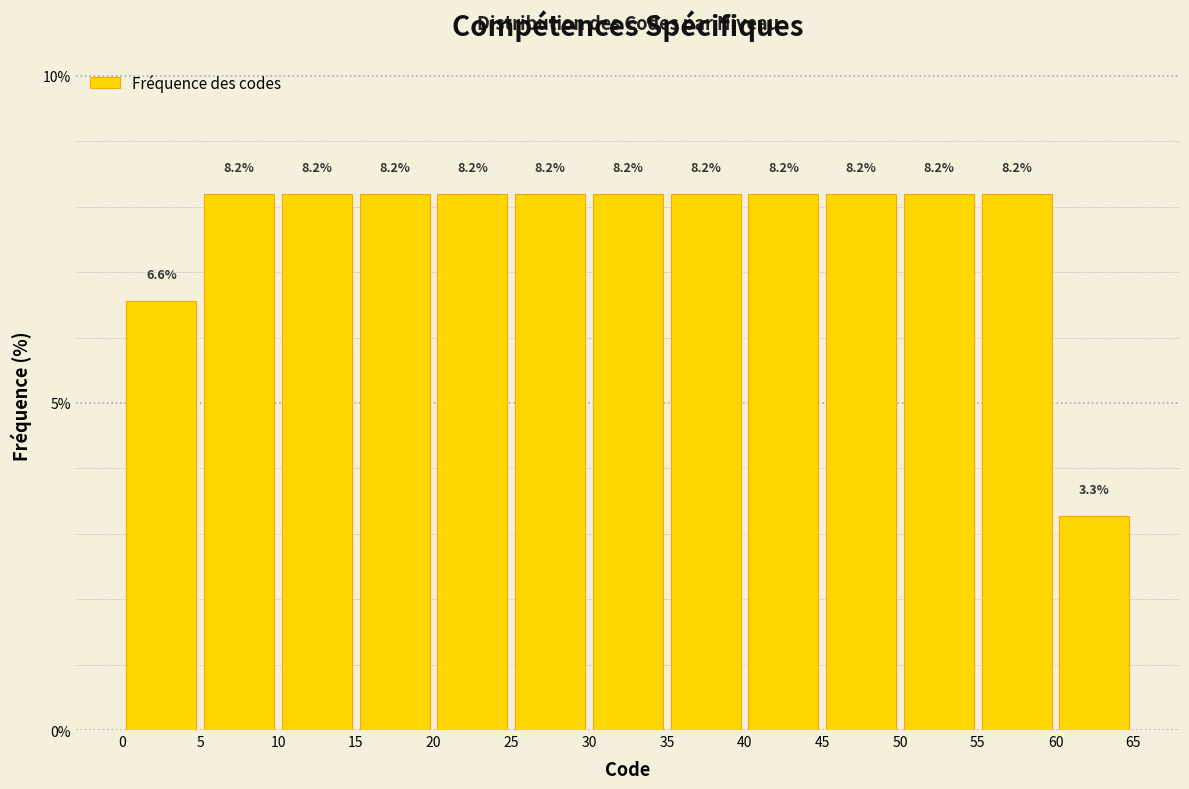

How tall is the bar that spans 15 to 20 on the x-axis?

8.2